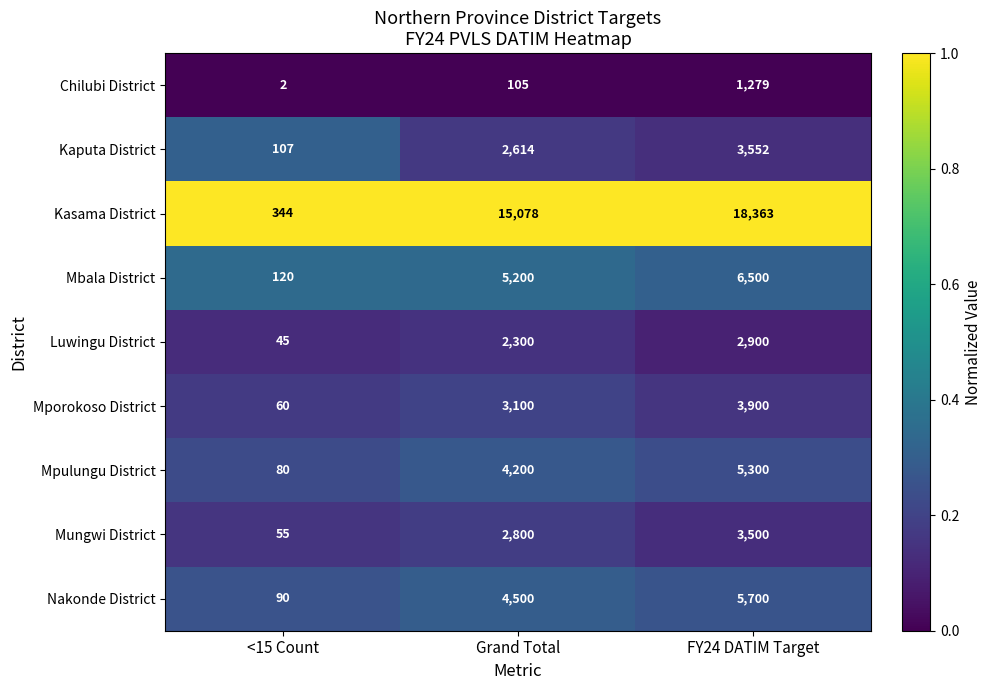

The Mungwi District series shows 3500 at FY24 DATIM Target. True or false?

True